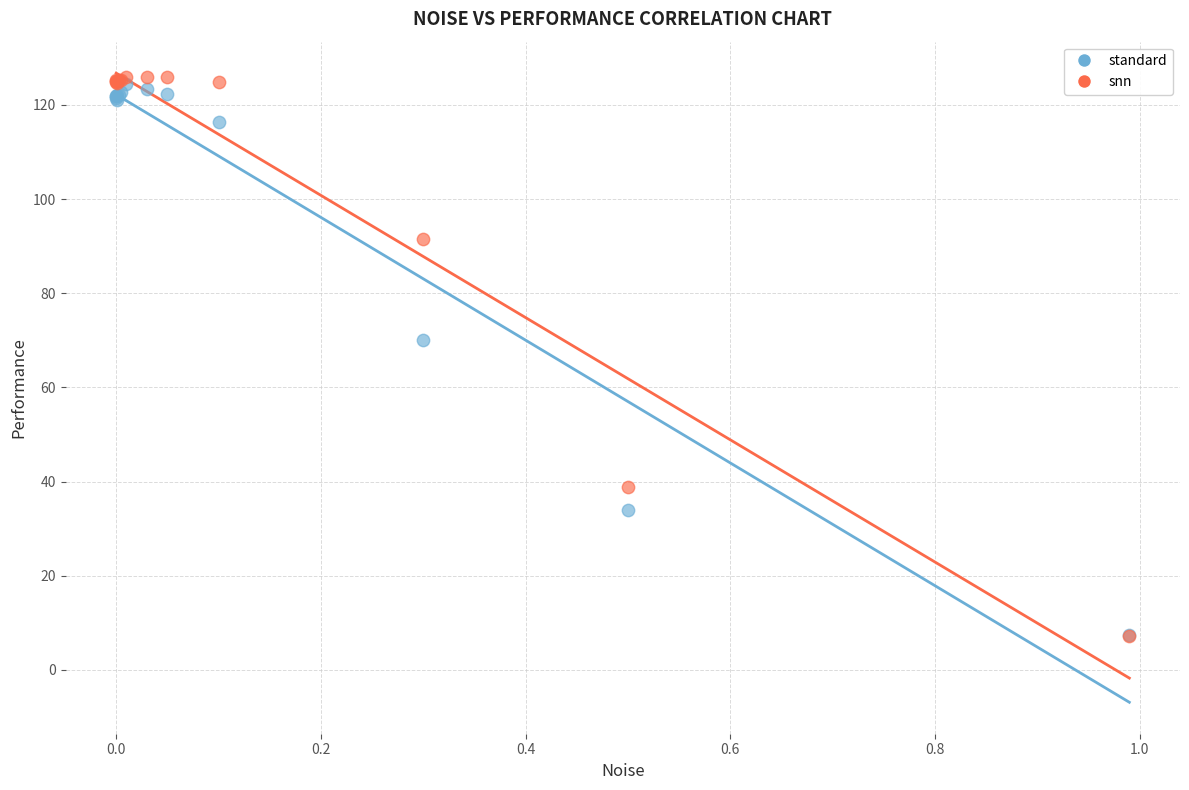

Which series reaches the maximum Y coordinate?

snn